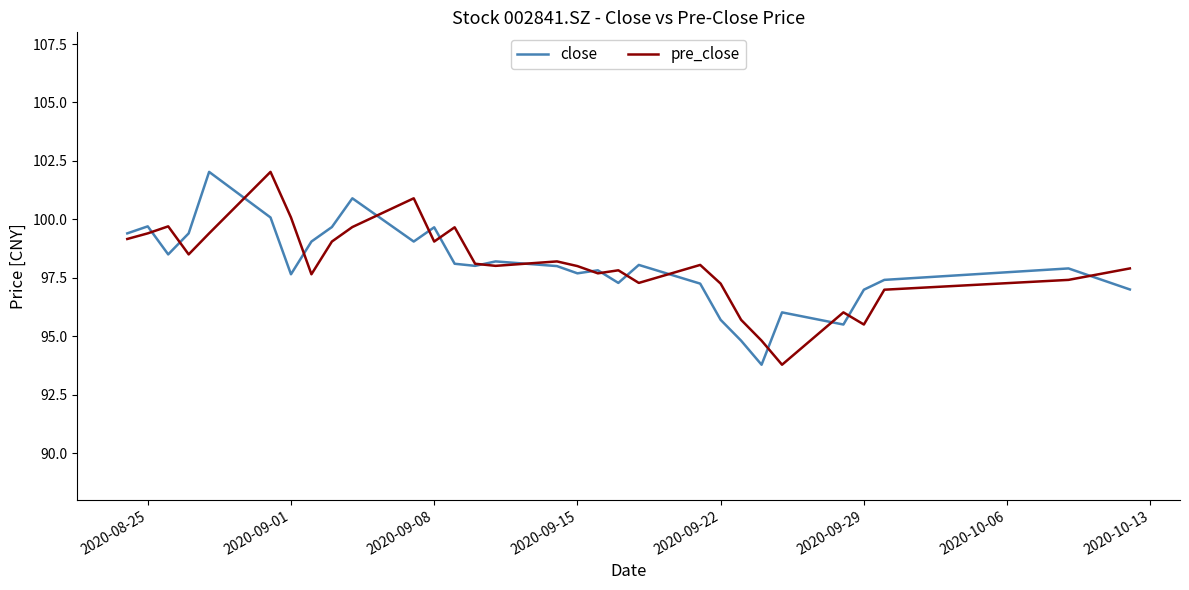

Is this an area chart (filled region under the line)?

No